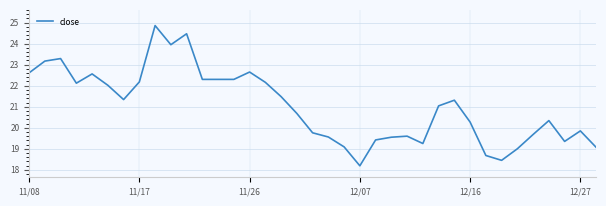

What is the difference between the maximum and minimum values?

6.7